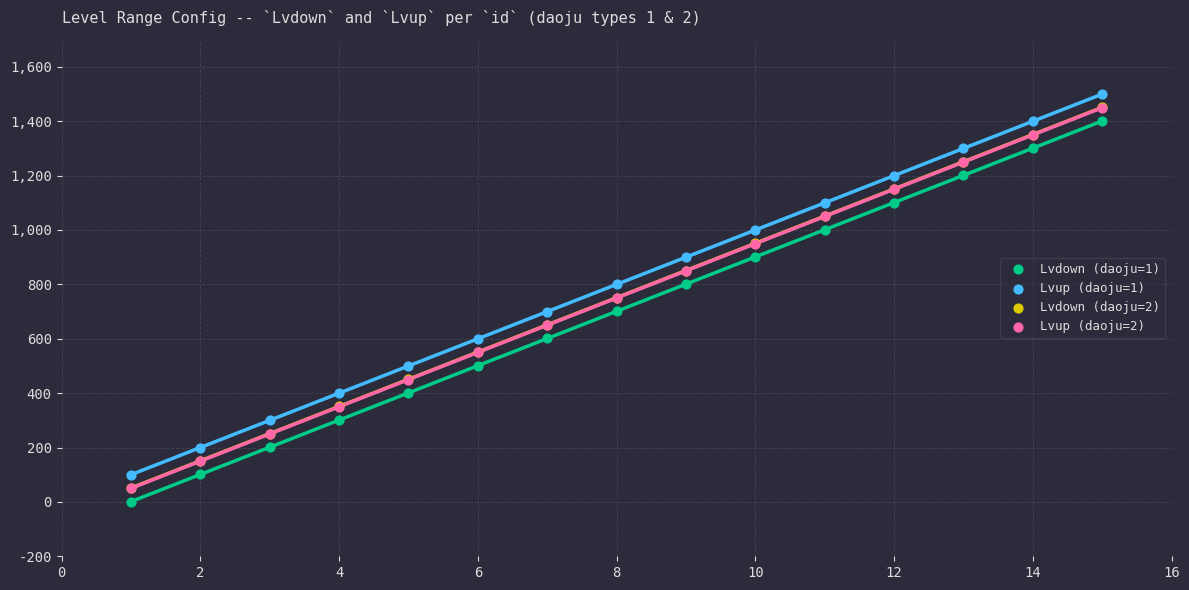

What are all the series names shown in the legend?

Lvdown (daoju=1), Lvup (daoju=1), Lvdown (daoju=2), Lvup (daoju=2)